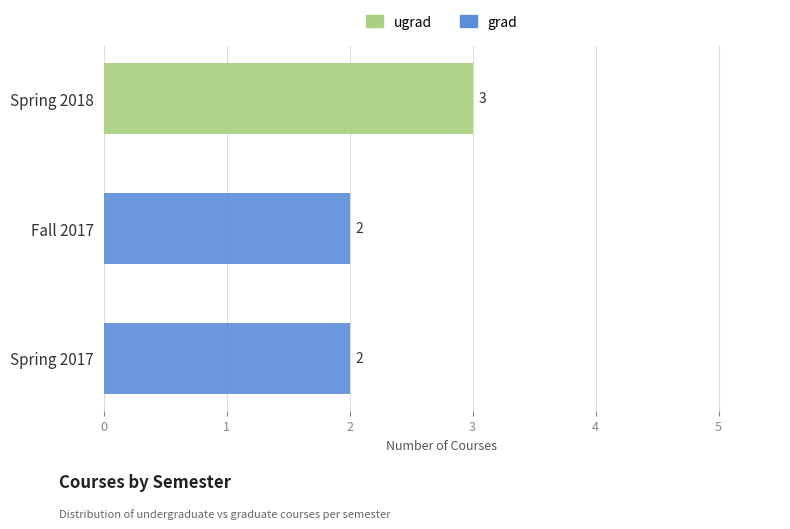

At which category is the sum across all series the highest?

Spring 2018